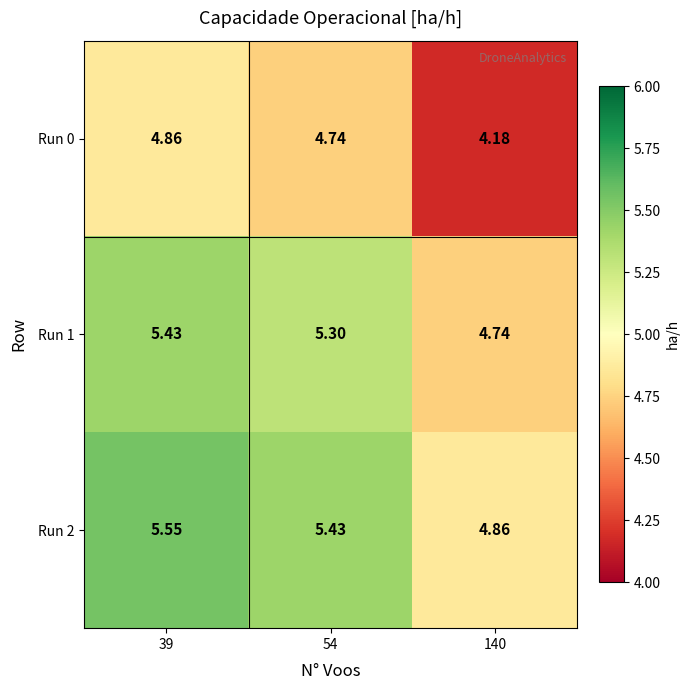

Between 54 and 140, which is larger?

54